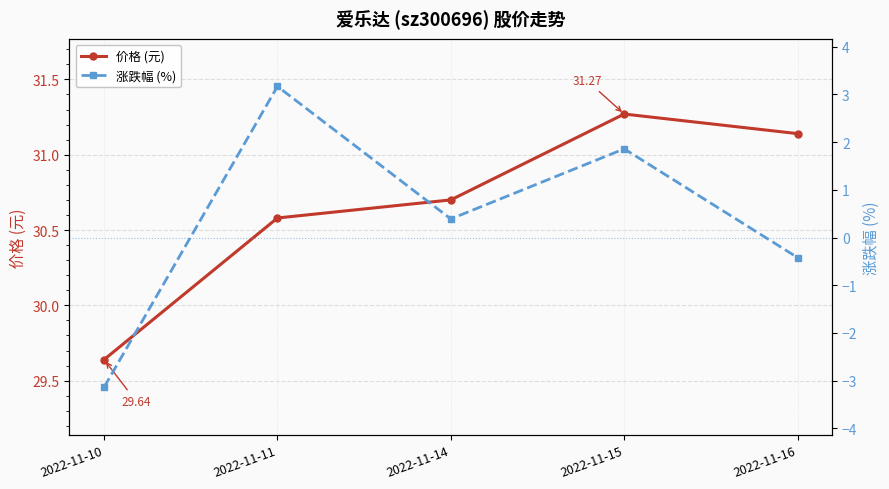

At how many categories does at least one series exceed 15?

5